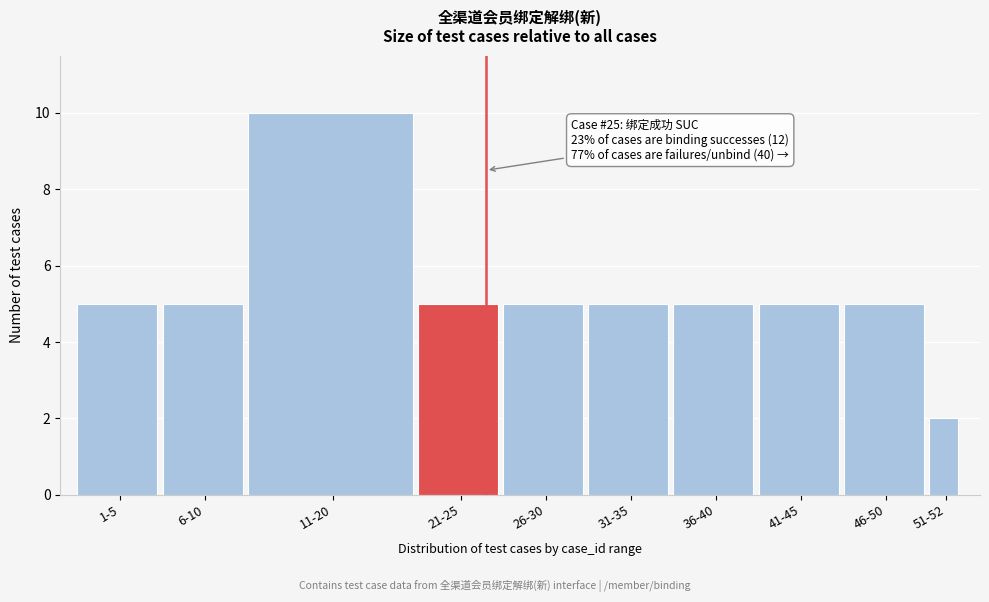

Reading left to right, what are all the values shown in this chart?

5	5	10	5	5	5	5	5	5	2